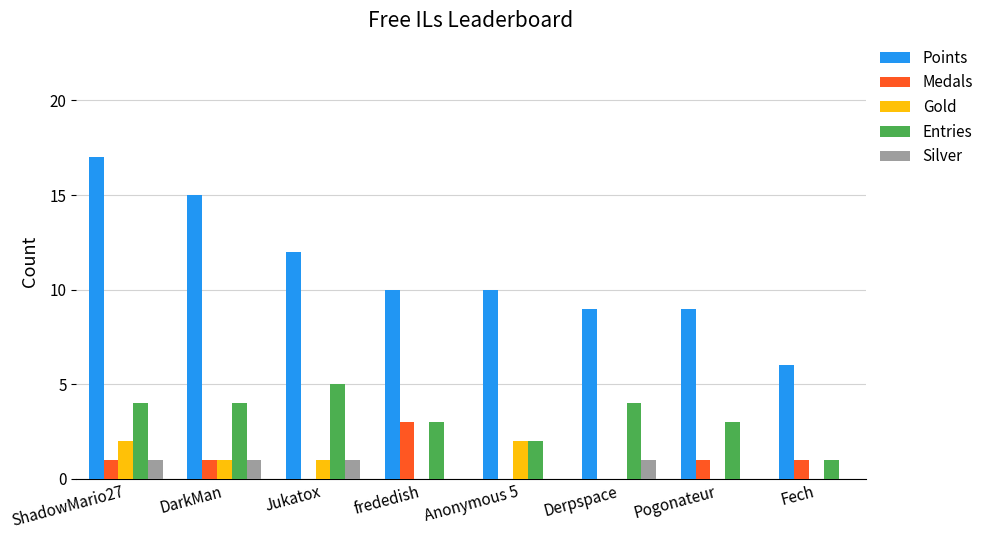

What is the sum of the Gold values at DarkMan and Pogonateur?

1